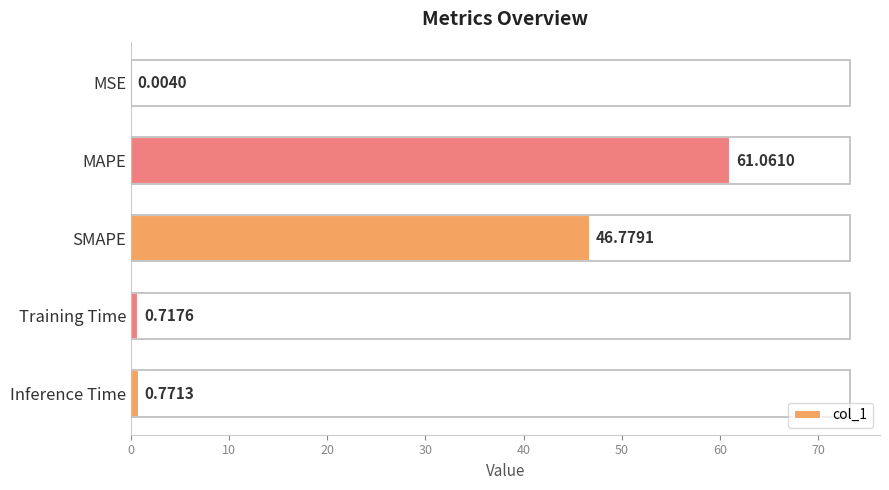

Between Inference Time and SMAPE, which is larger?

SMAPE